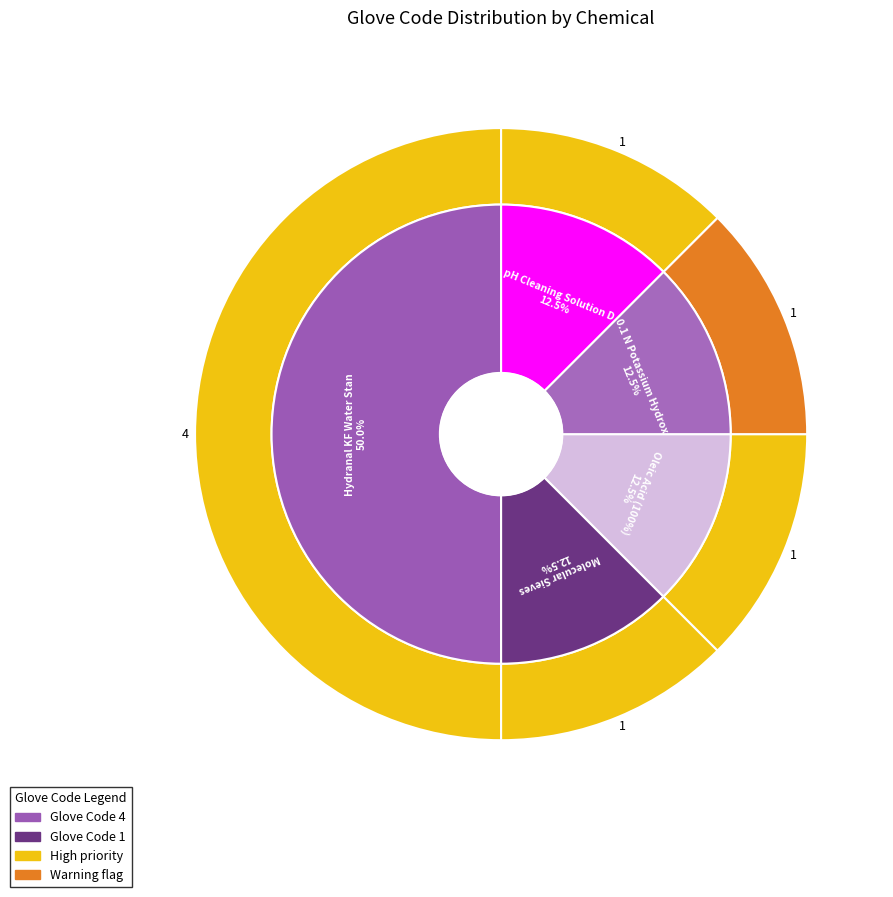

Is it true that pH Cleaning Solution D is 23% of the pie?

False